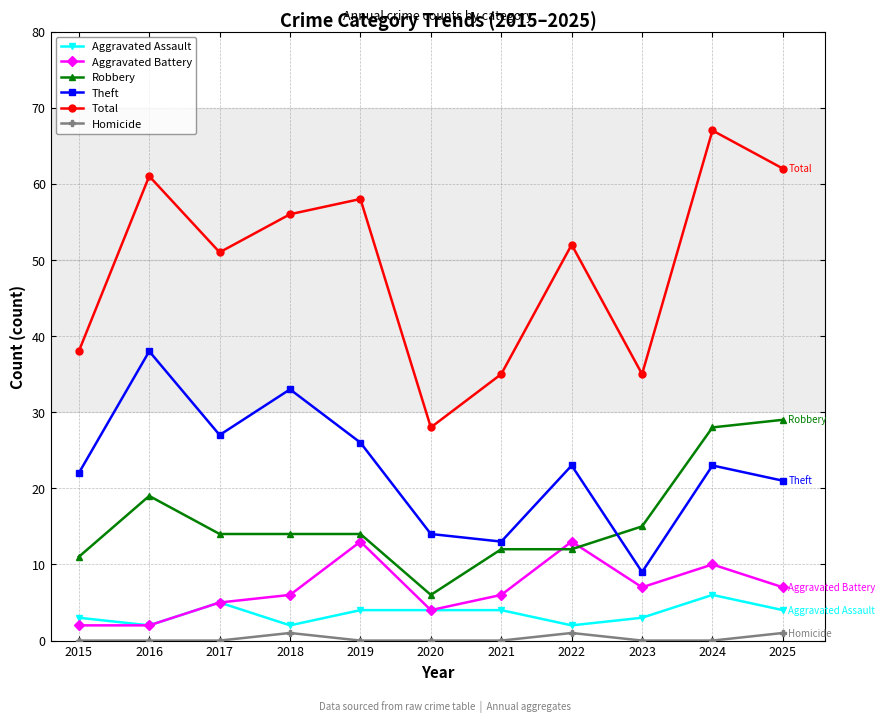

Which series has the largest range (max minus min)?

Total